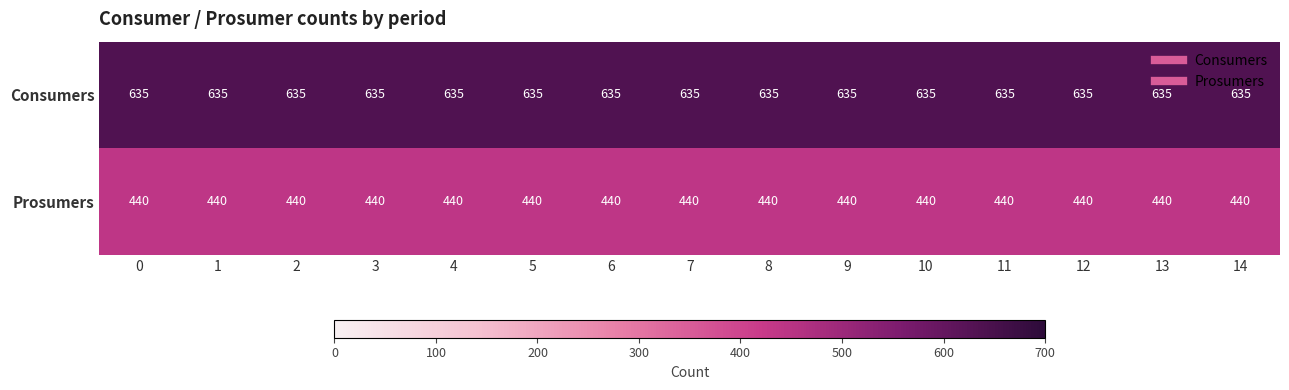

The Prosumers series shows 440 at 5. True or false?

True